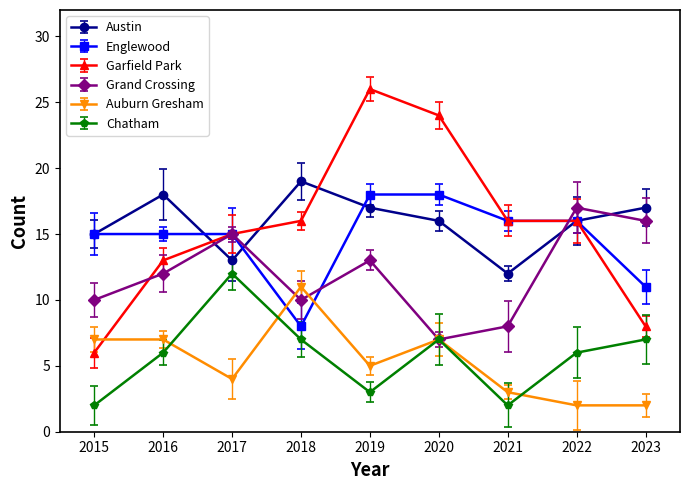

Which series has the widest spread of values?

Garfield Park